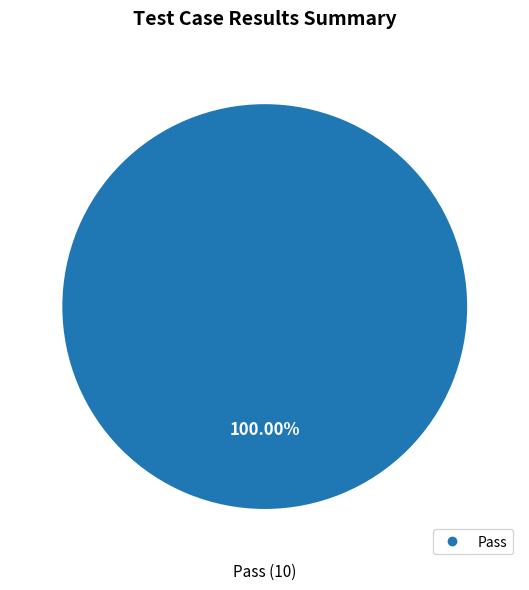

Is there a majority slice in this chart?

Yes